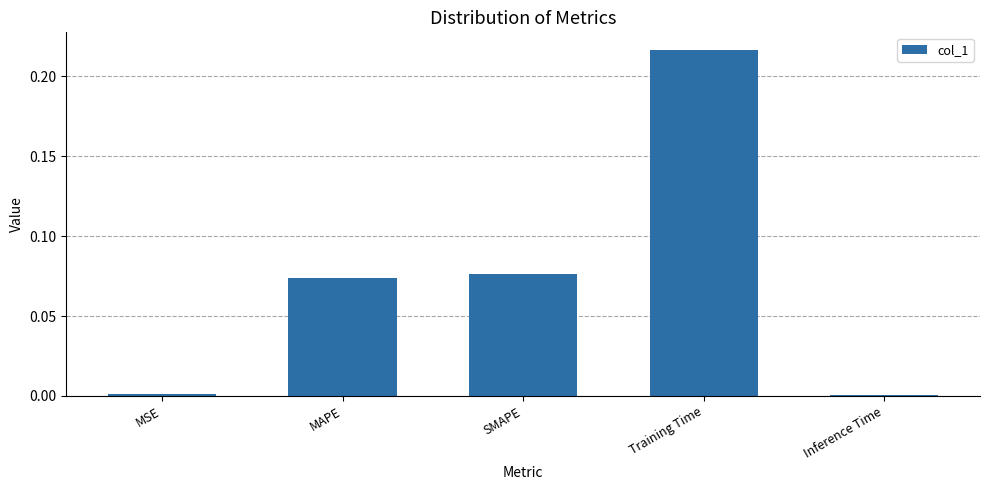

The chart shows a value of 0.1 at Training Time. True or false?

False